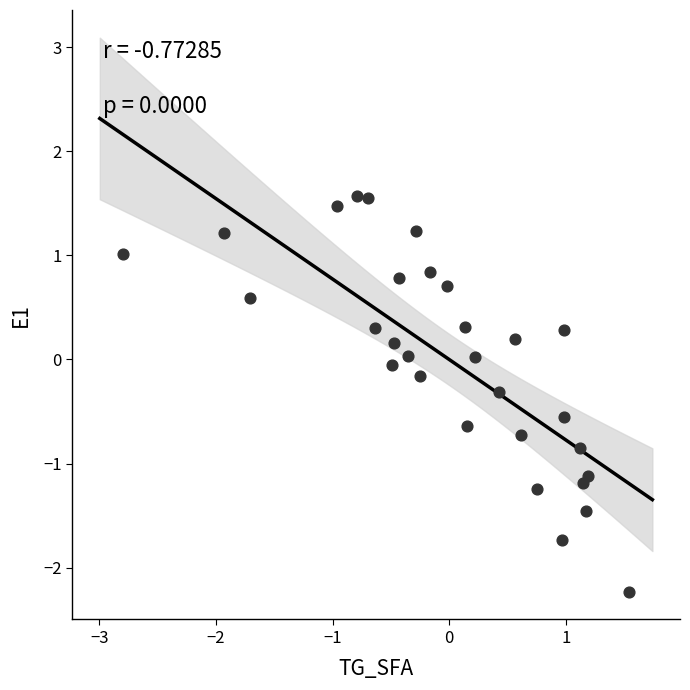

What is the range of X values (max minus min)?

4.3